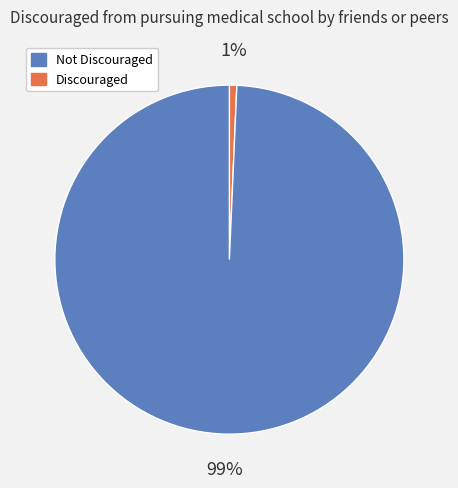

To the nearest percent, what is the average slice percentage?

50%